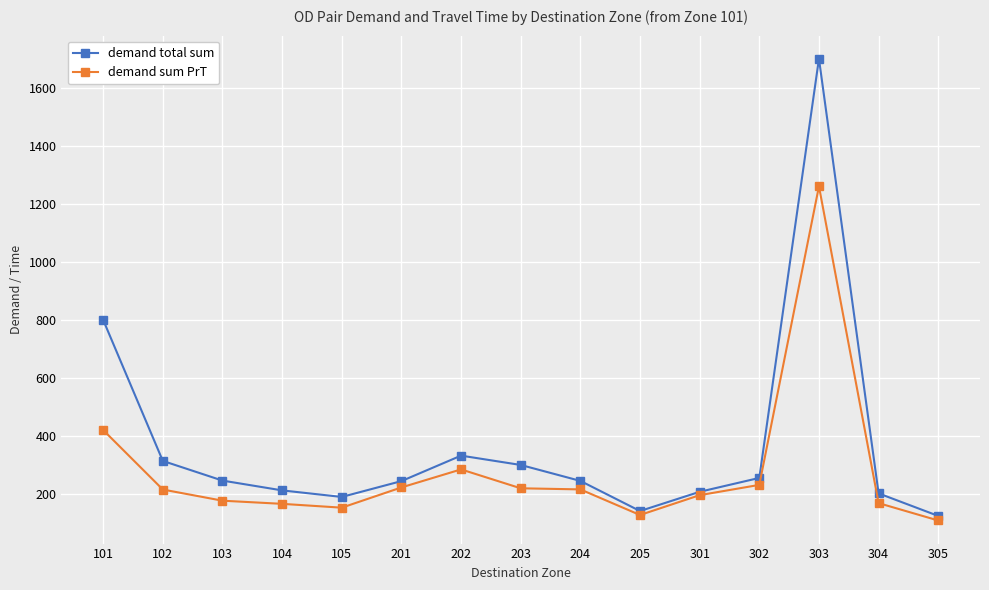

Rank the series by their average value, from highest to lowest.

demand total sum, demand sum PrT